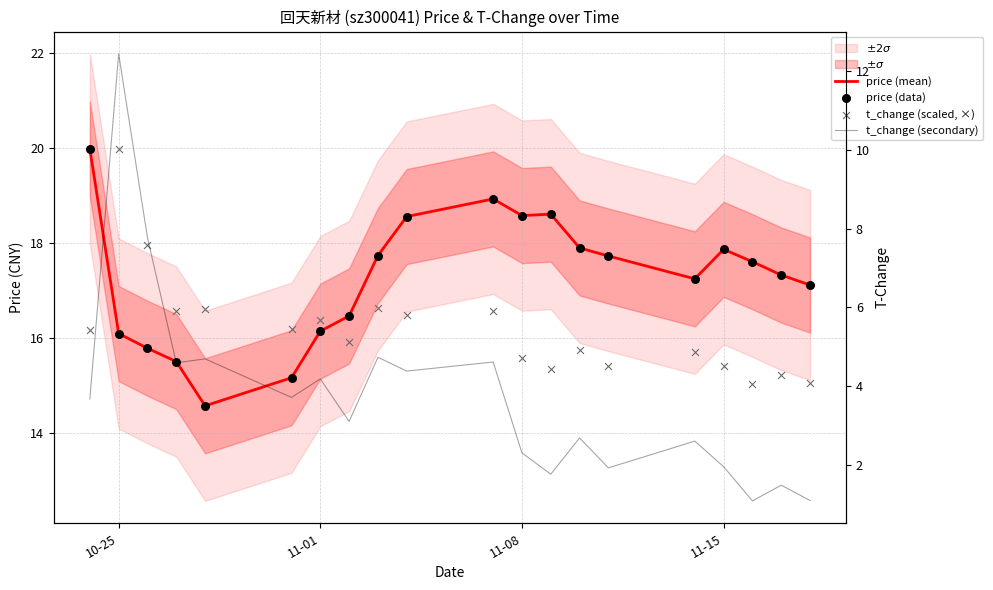

Which series has the largest total across all categories?

price (mean)